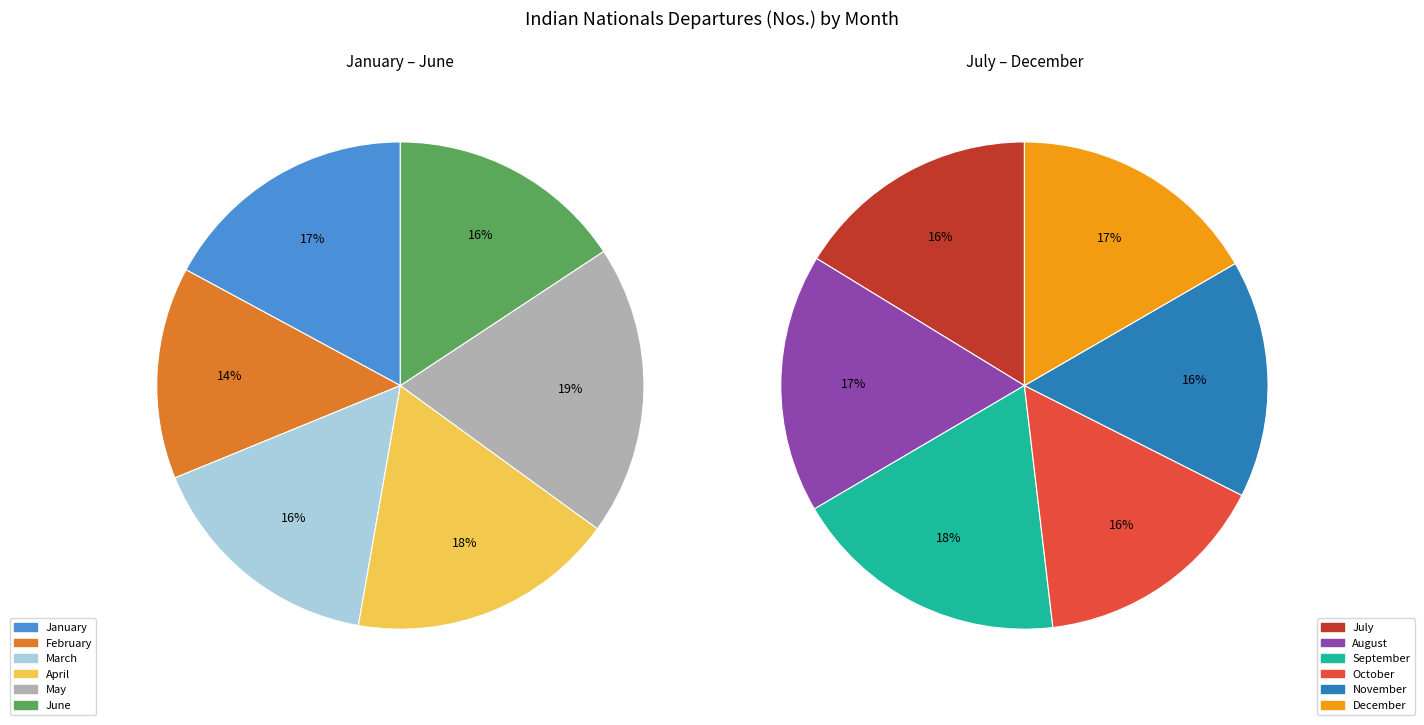

Which slice is the smallest?

February